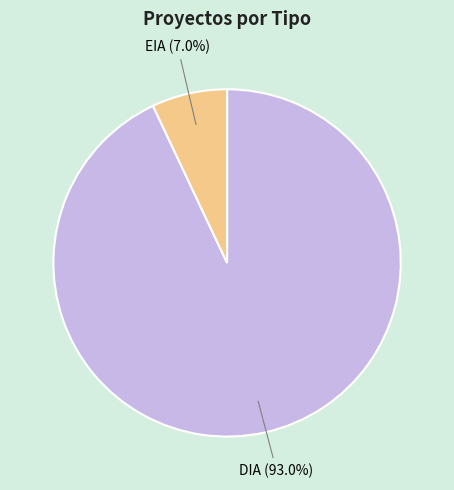

Which slice is the largest?

DIA